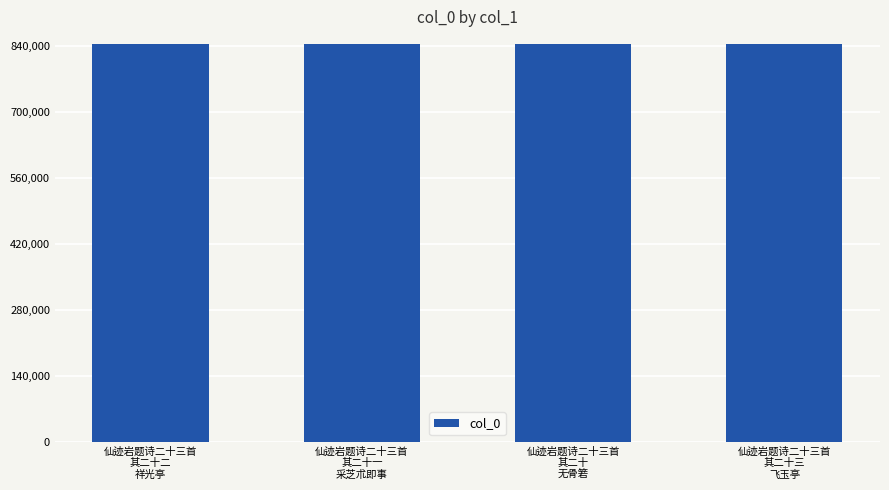

Does the chart contain stacked bars?

No